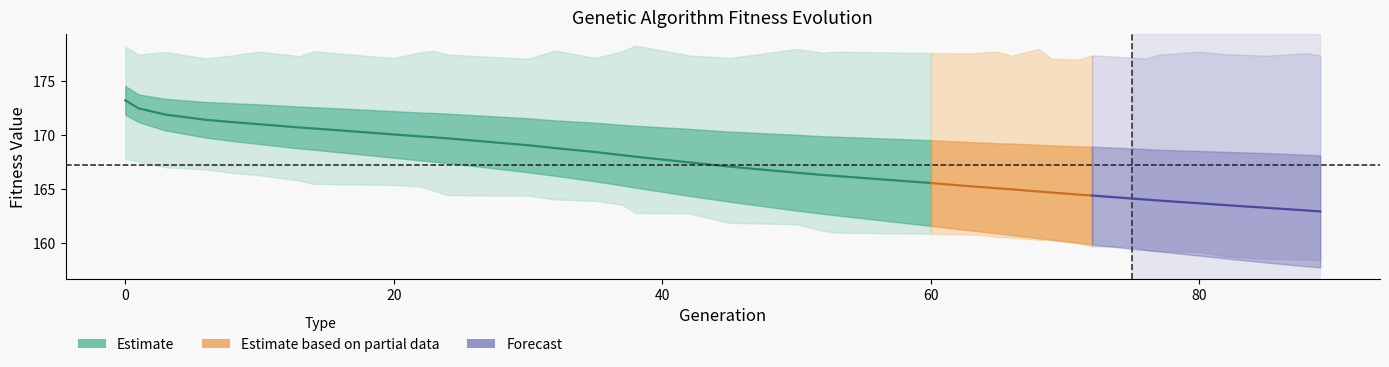

True or false: avg and std intersect in this chart.

False